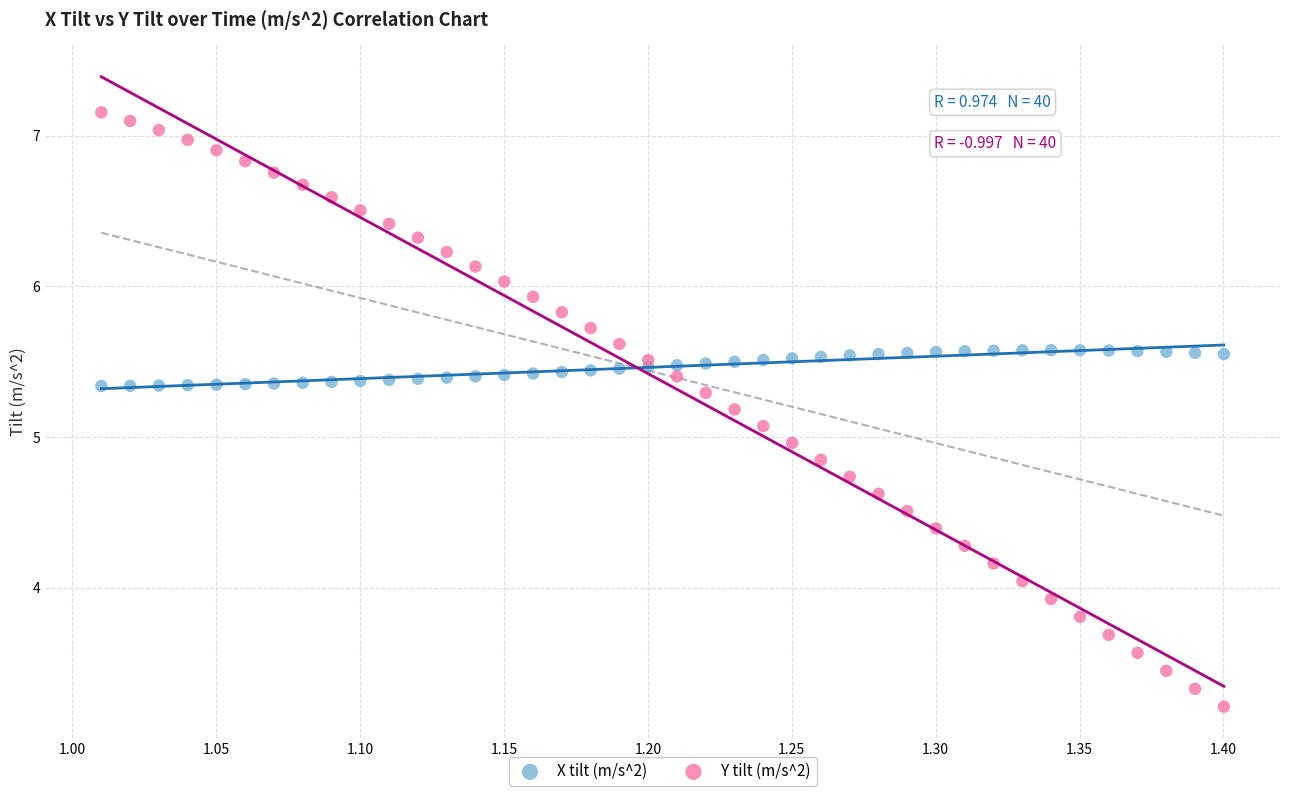

Which series has the widest spread of Y values?

Y tilt (m/s^2)